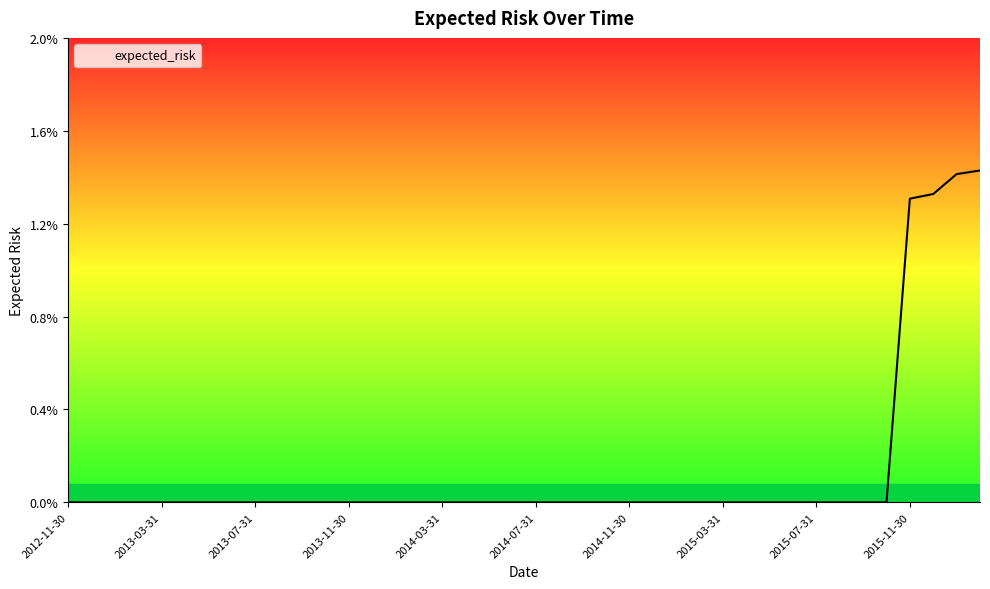

Does the chart have visible grid lines?

No